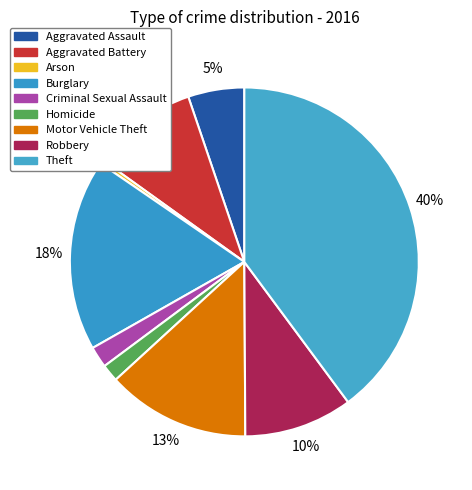

How many slices are in this pie chart?

9